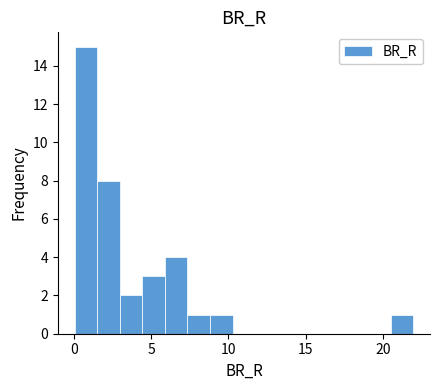

Read against the x-axis, roughly where is the centre of the tallest bar?

1.0